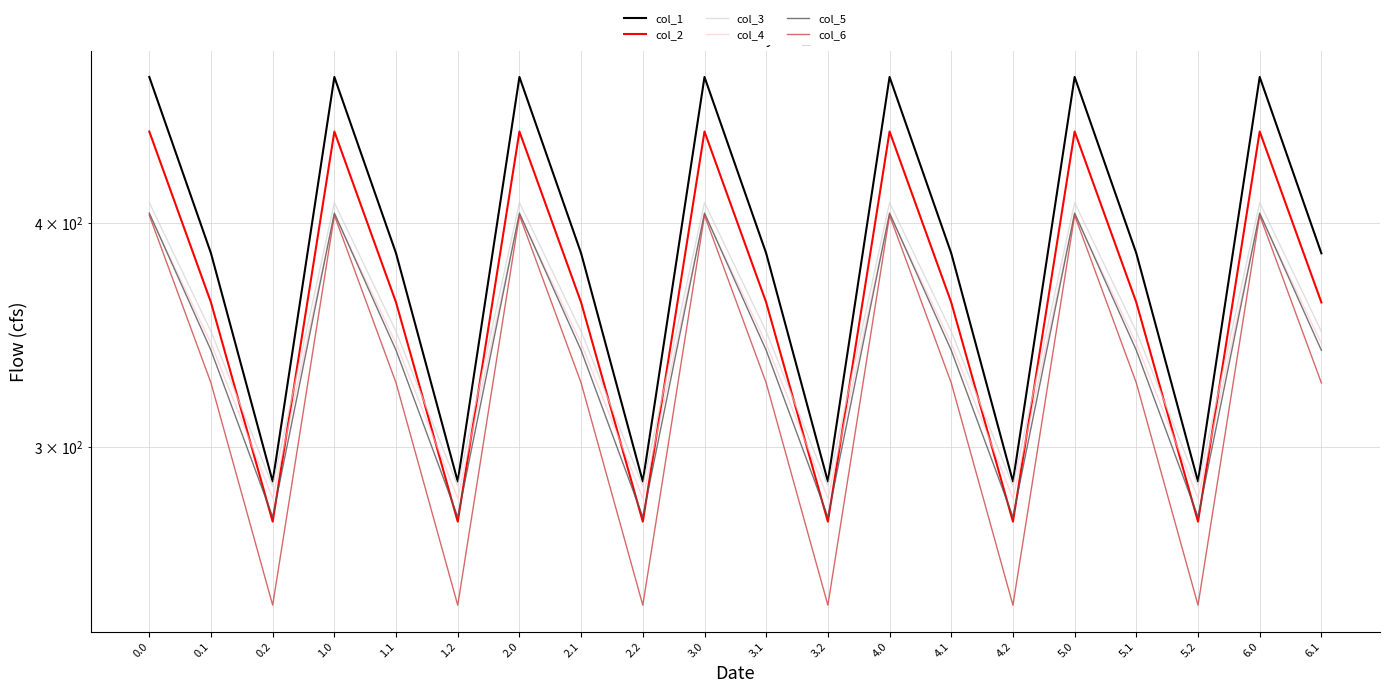

How many lines are shown in the chart?

6